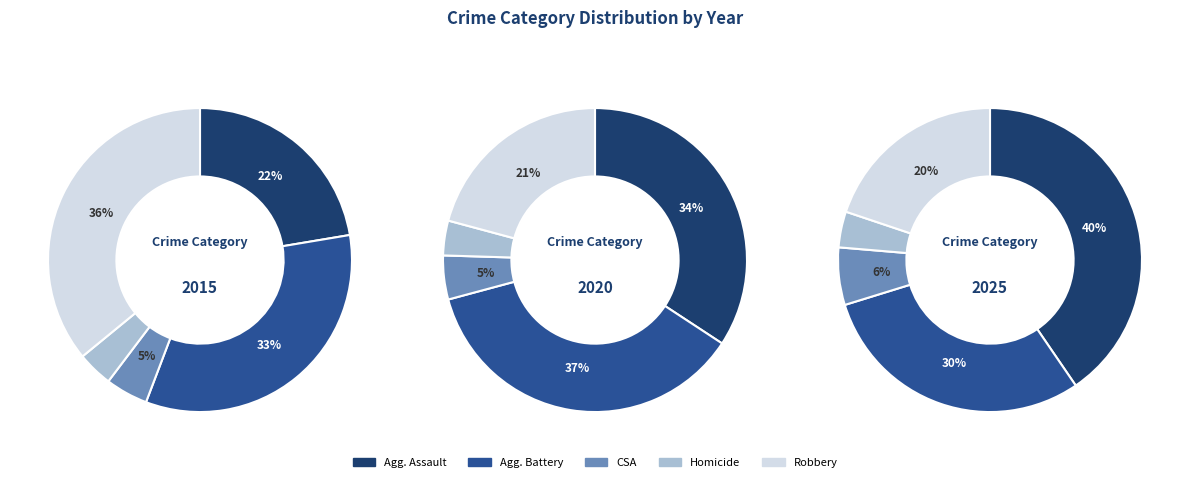

How many segments does this pie chart have?

5